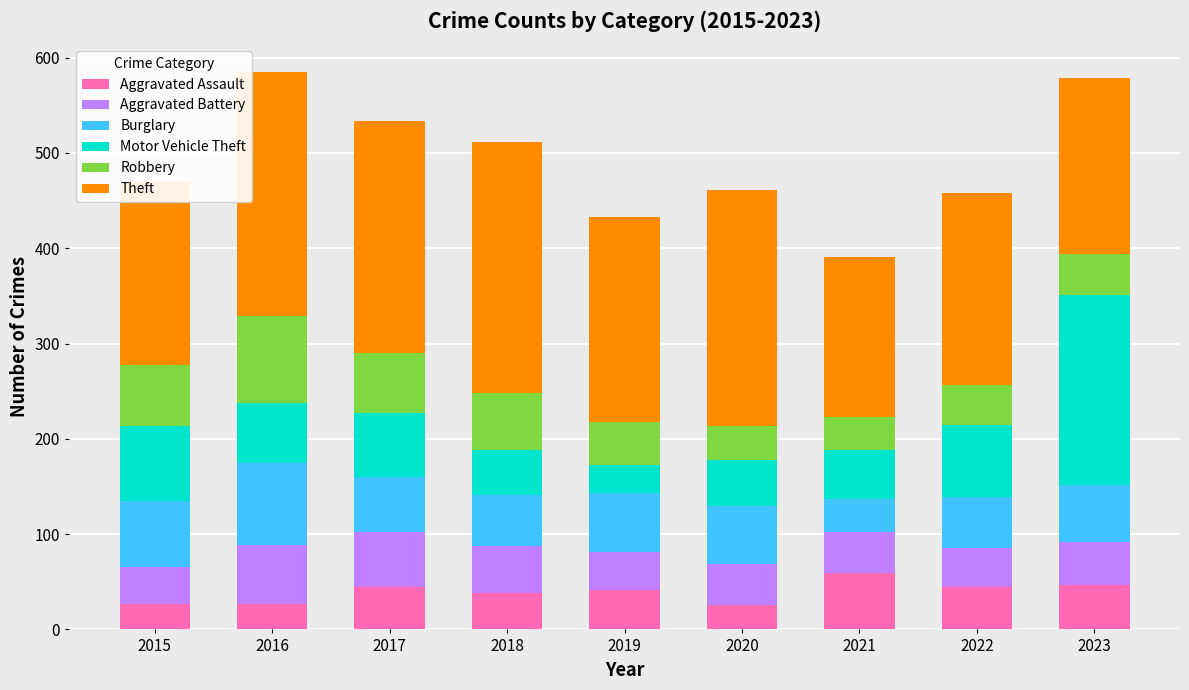

How many categories are shown in the chart?

9